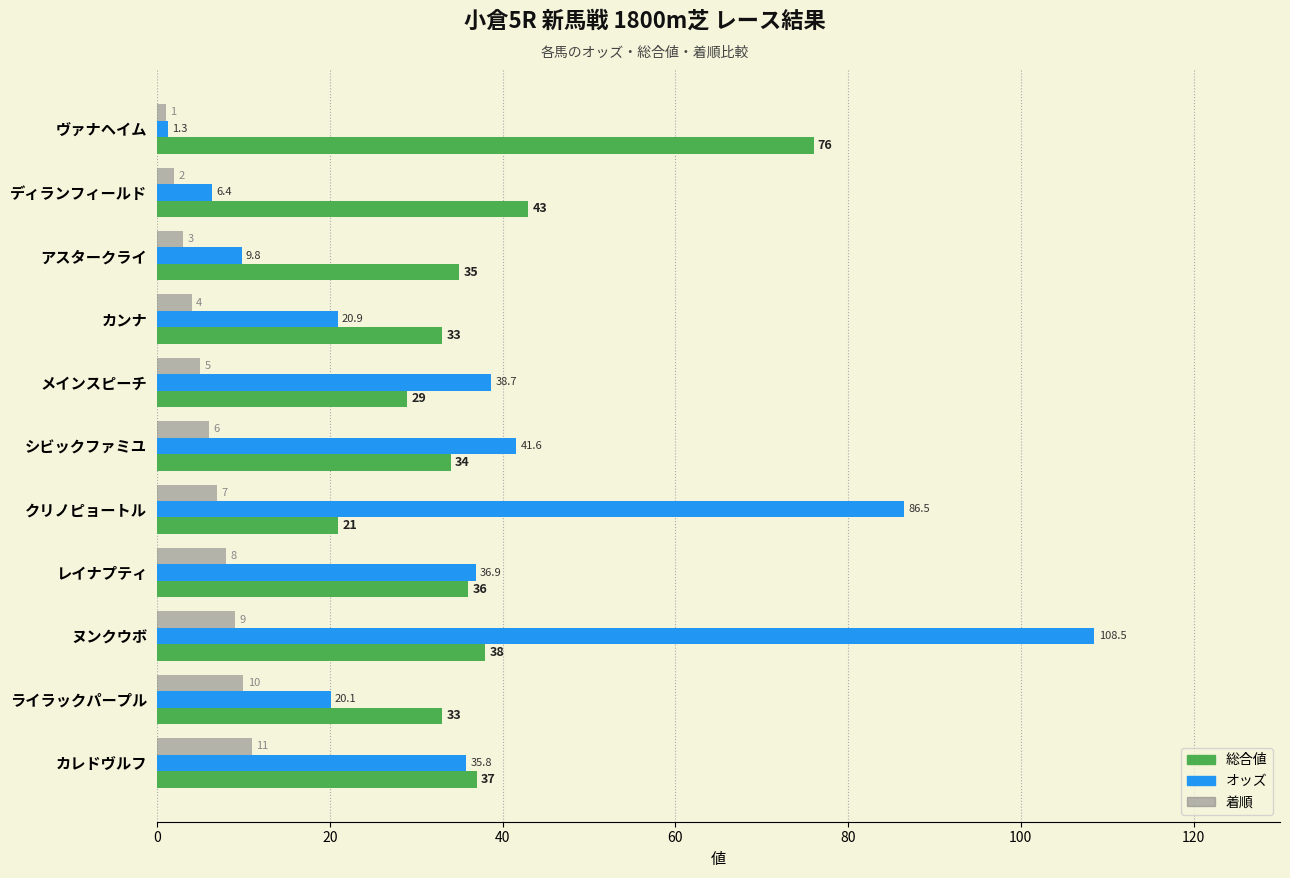

How many categories are shown in the chart?

11